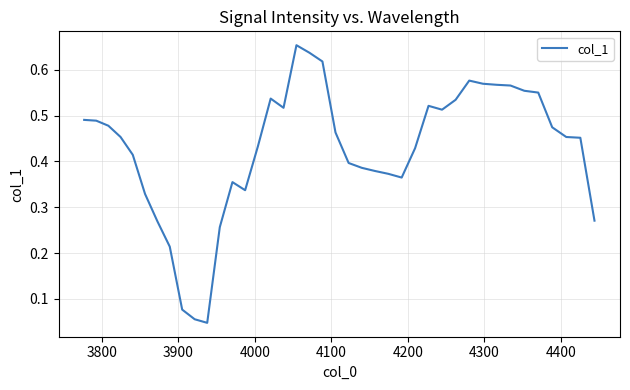

What is the average value?

0.4